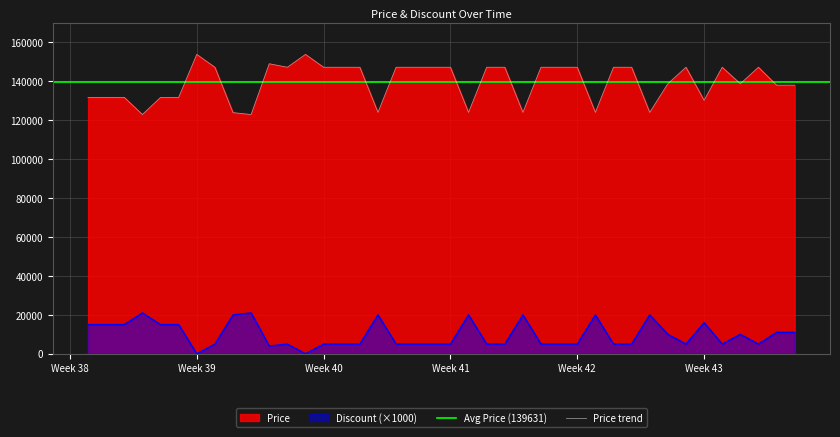

At how many categories does at least one series exceed 96570?

40